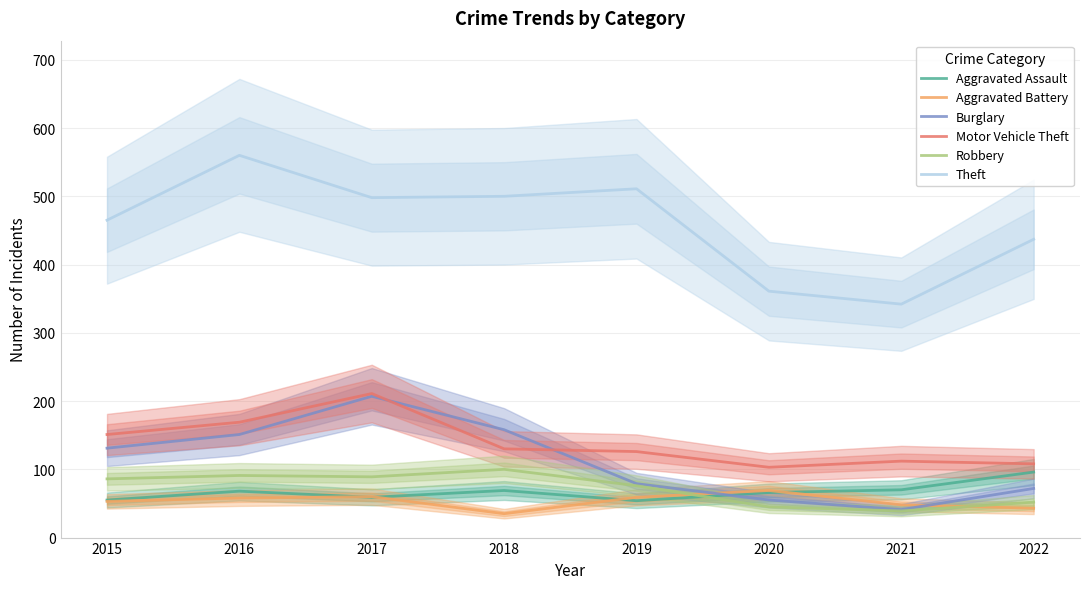

How many lines are shown in the chart?

6